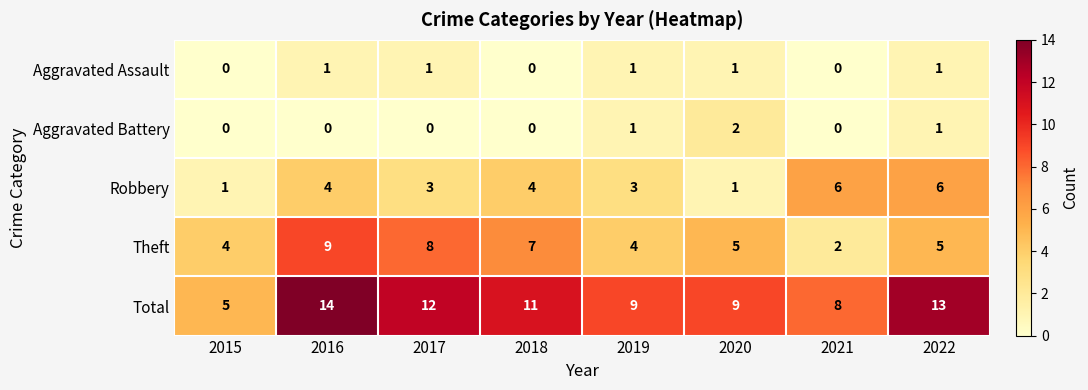

The value of Aggravated Assault at 2018 is -1. True or false?

False